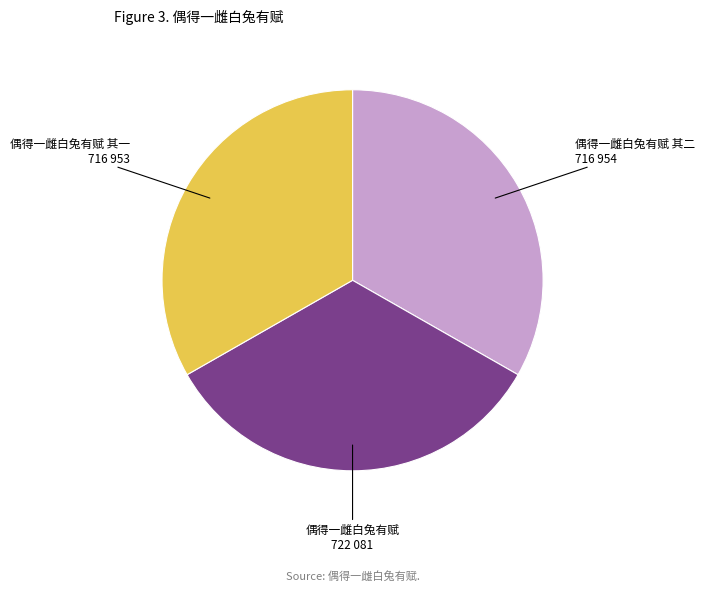

Does any single category account for the majority?

No